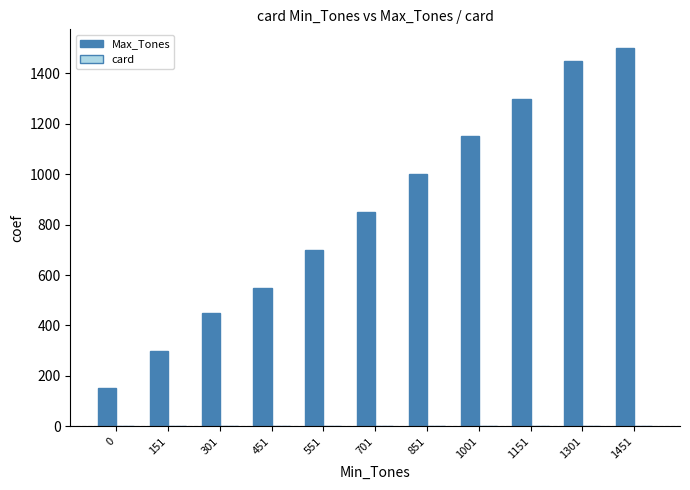

Which series has the largest total across all categories?

Max_Tones